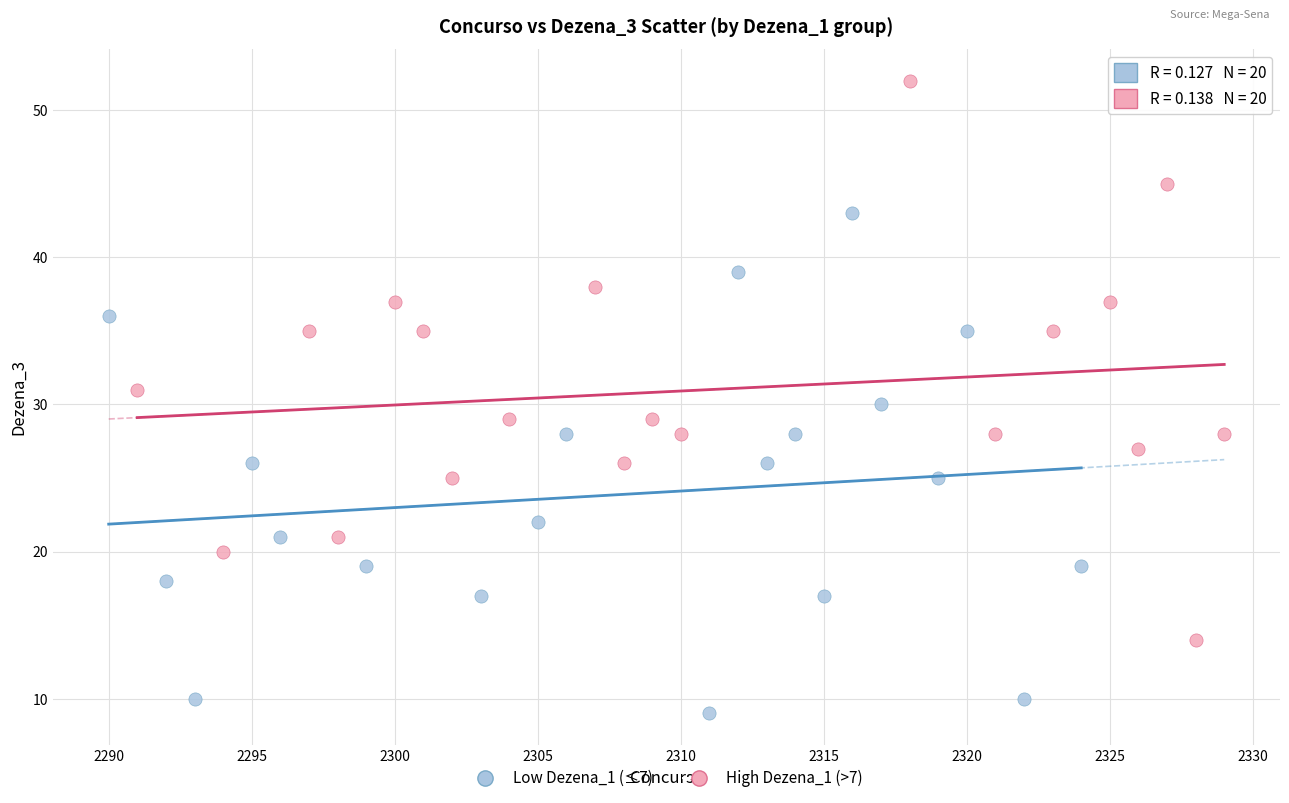

Which series has the widest spread of Y values?

High Dezena_1 (>7)